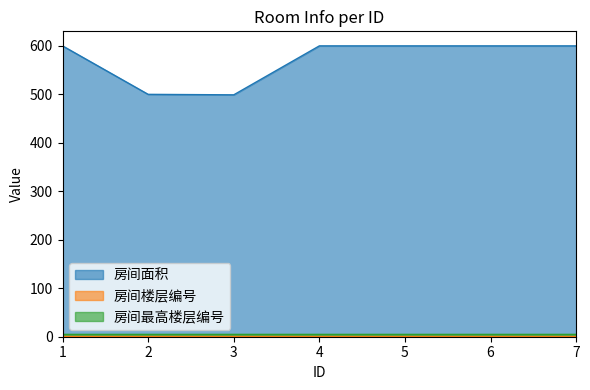

Rank the series at 5 from highest to lowest value.

房间面积, 房间最高楼层编号, 房间楼层编号